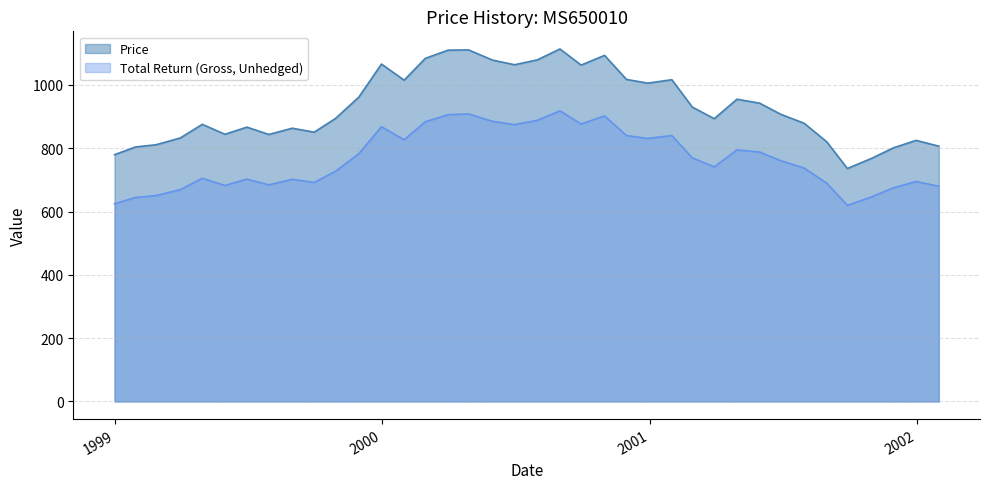

True or false: Low has a value of 300.0 at 1999-06-30.

False